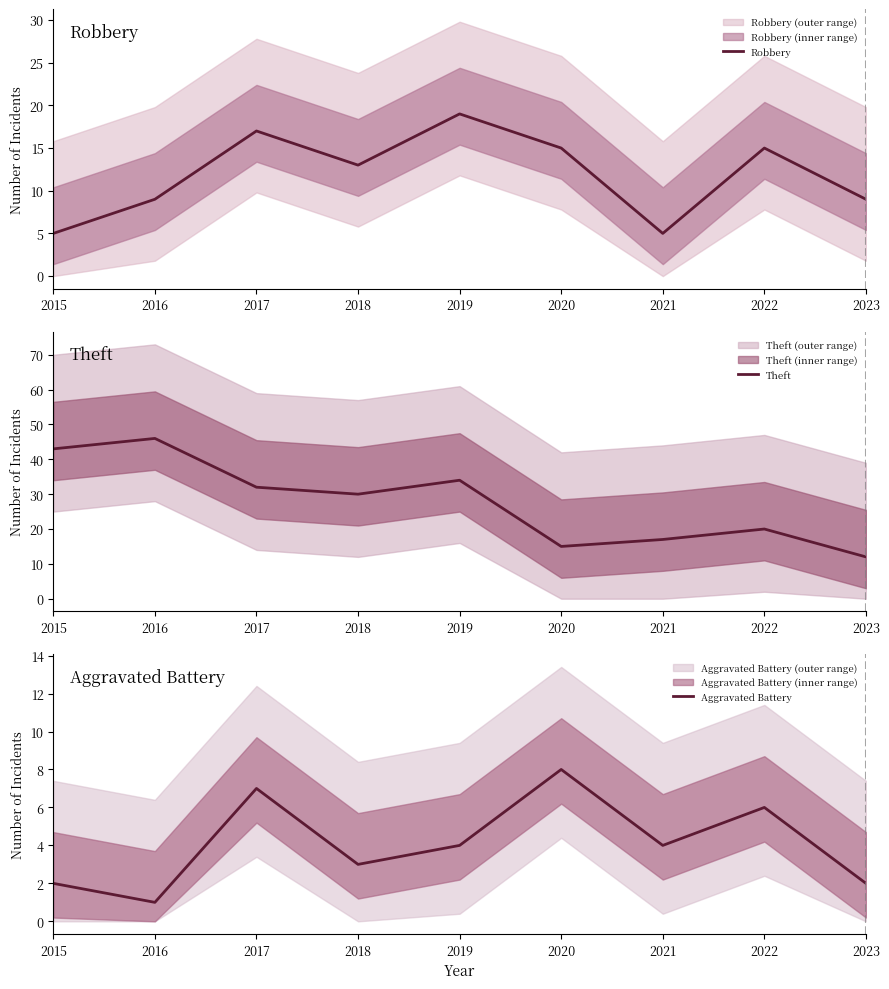

True or false: Robbery has more than 2 interior local peaks.

True